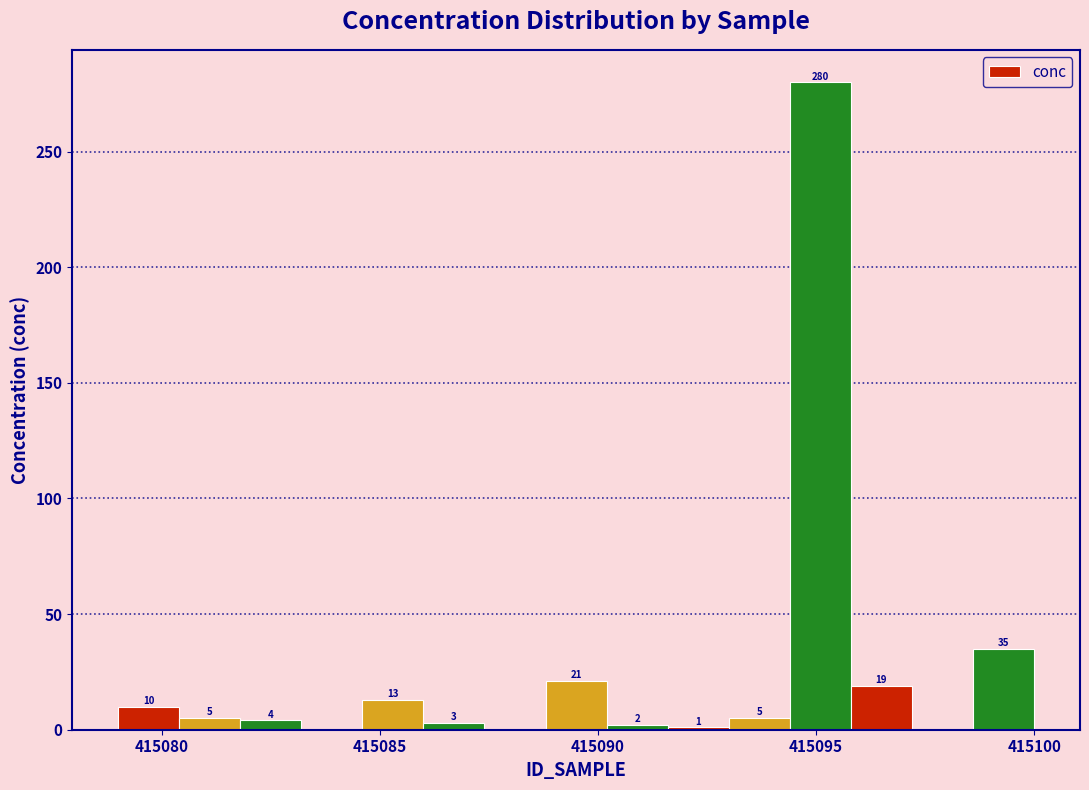

Read against the x-axis, roughly where is the centre of the tallest bar?

415095.0